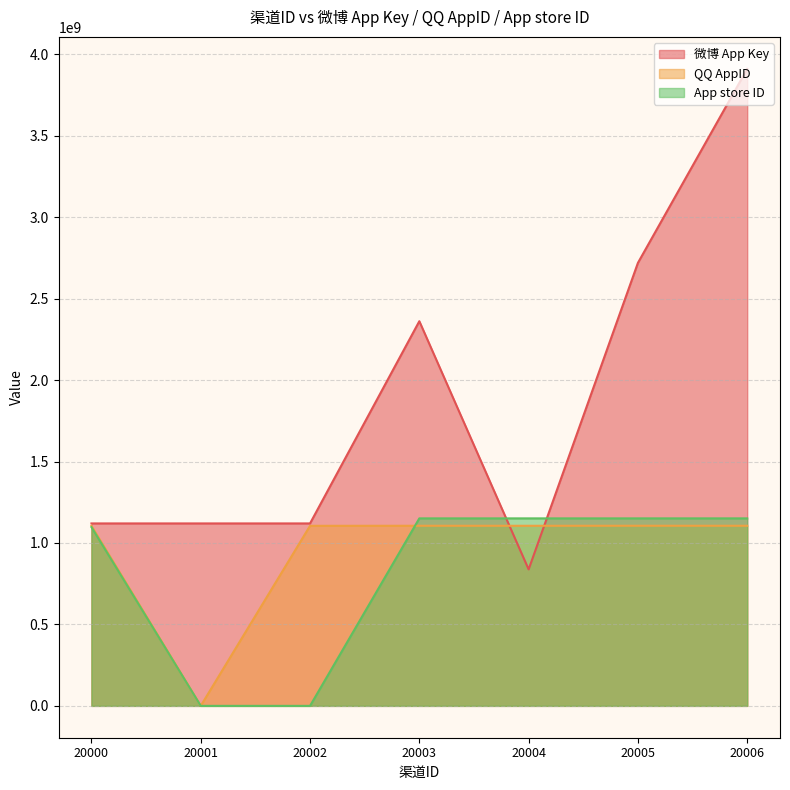

Reading right to left, list all the values displayed in this chart.

微博 App Key: 20006=3910596617	20005=2719372217	20004=837881453	20003=2361301606	20002=1119944966	20001=1119944966	20000=1119944966
QQ AppID: 20006=1105598949	20005=1105671410	20004=1105490926	20003=1105598727	20002=1105286574	20001=0	20000=1105286574
App store ID: 20006=1150979051	20005=1150973869	20004=1150970974	20003=1150966550	20002=0	20001=0	20000=1097293574